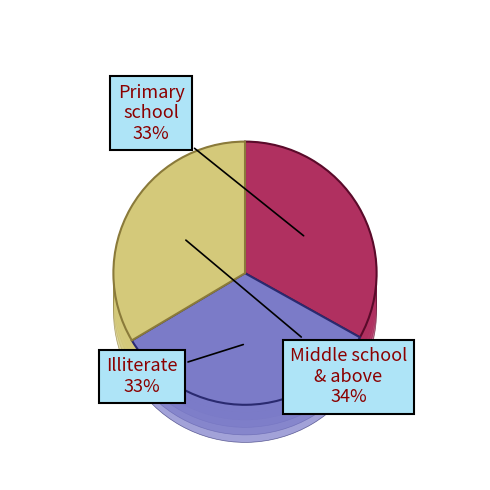

Is 12 the majority of the pie?

No